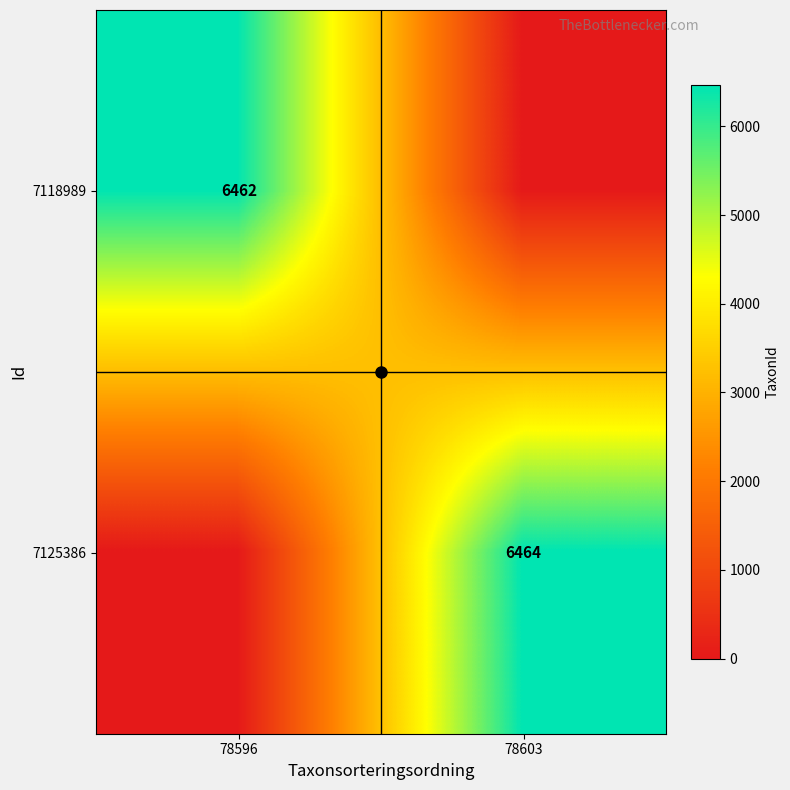

What is the difference between the maximum and minimum values in the 7125386 series?

6464